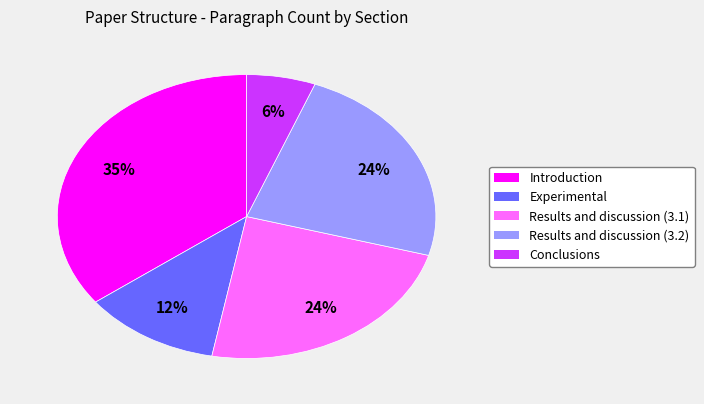

To the nearest percent, what is the average slice percentage?

20%